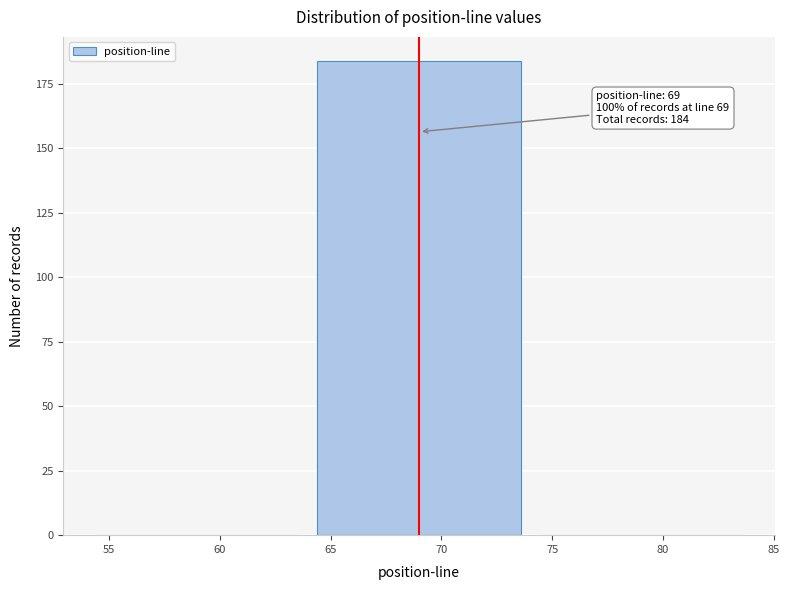

Over which range of the x-axis is the bar tallest?

64 to 74